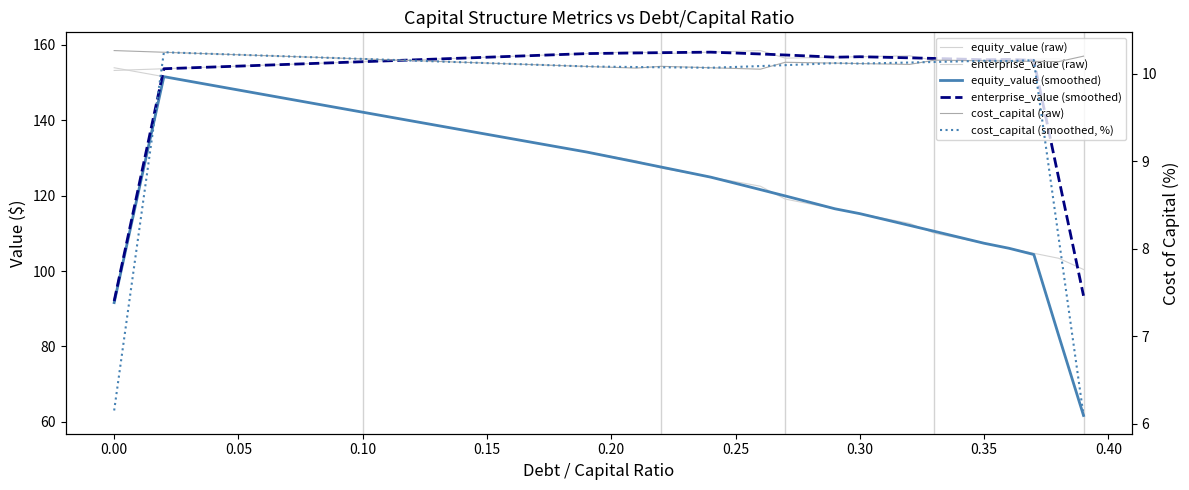

Which series has the largest total across all categories?

enterprise_value (raw)